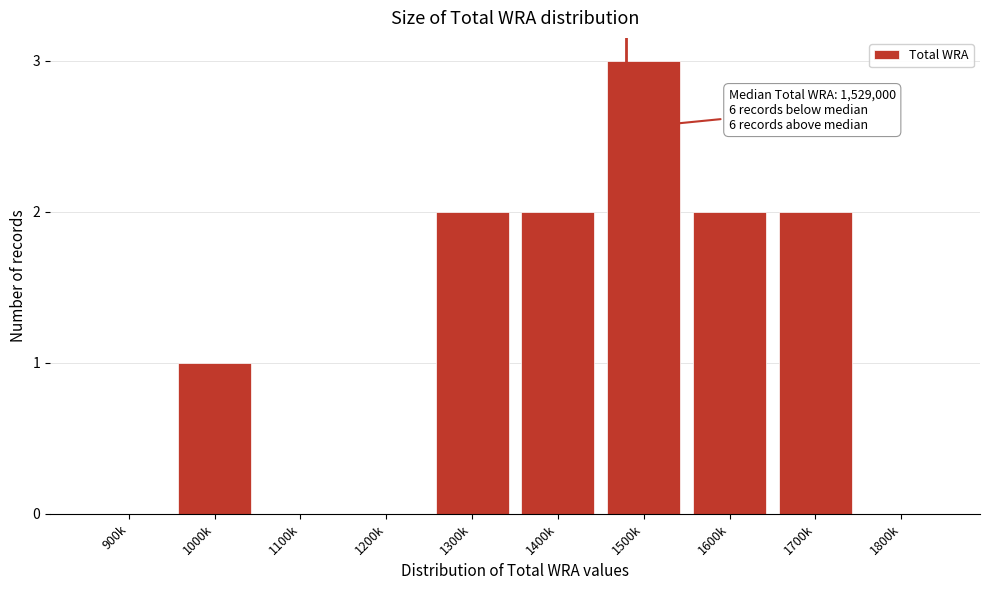

Is it true that the value at 1400k is 2?

True